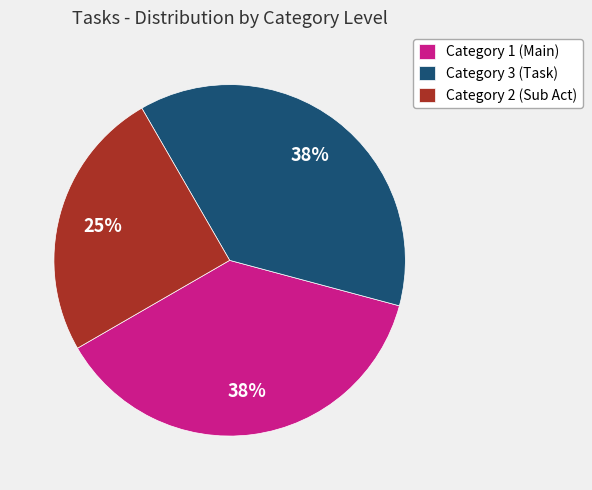

Do Category 1 (Main) and Category 3 (Task) together represent more than half of the pie?

Yes